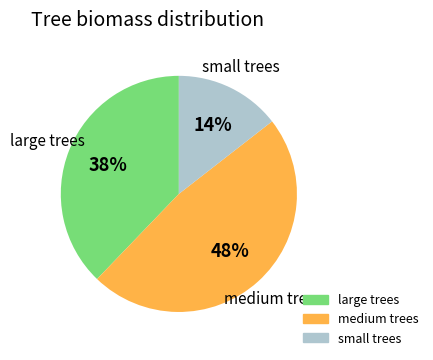

Is there a majority slice in this chart?

No